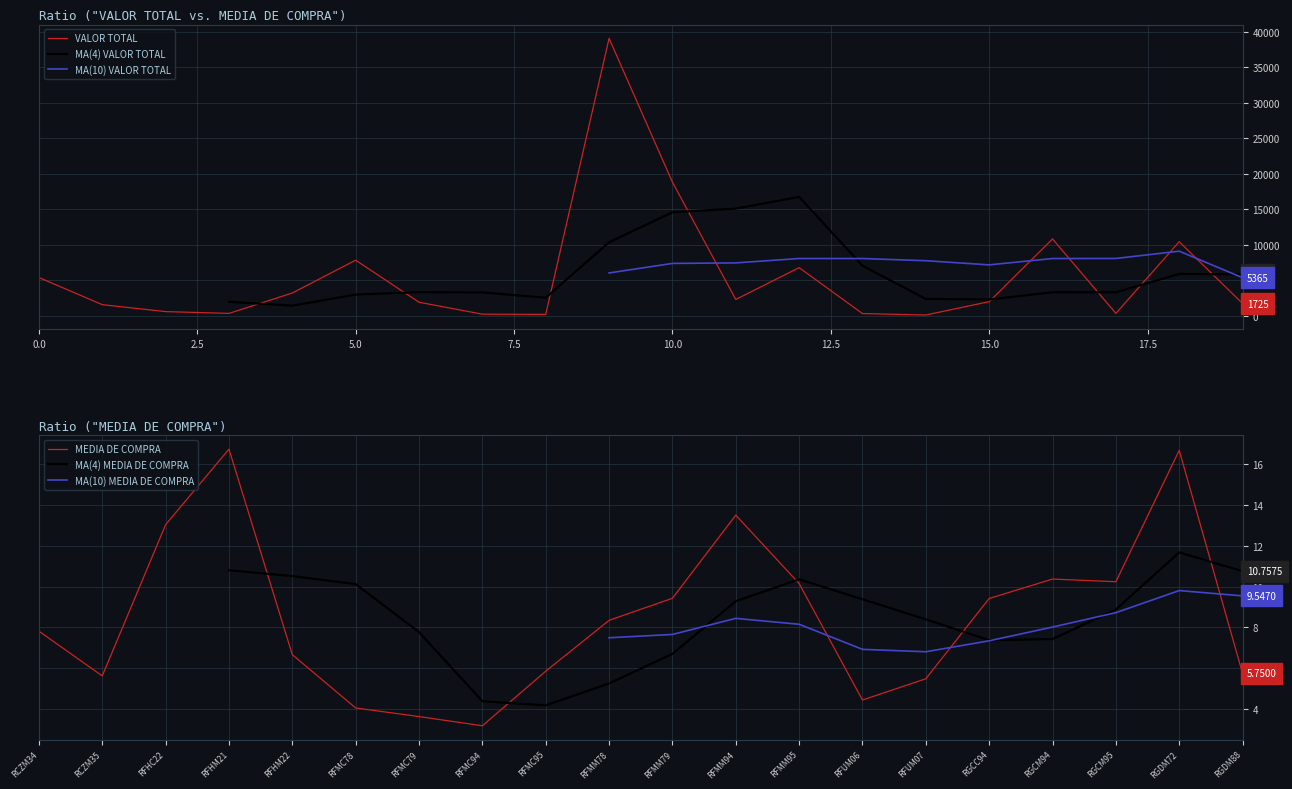

What is the sum of all VALOR TOTAL values?

113984.2